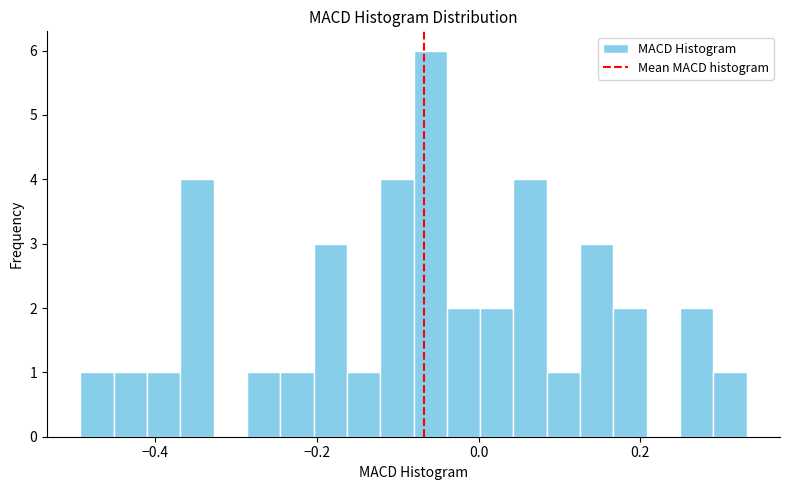

Read against the x-axis, roughly where is the centre of the tallest bar?

-0.06